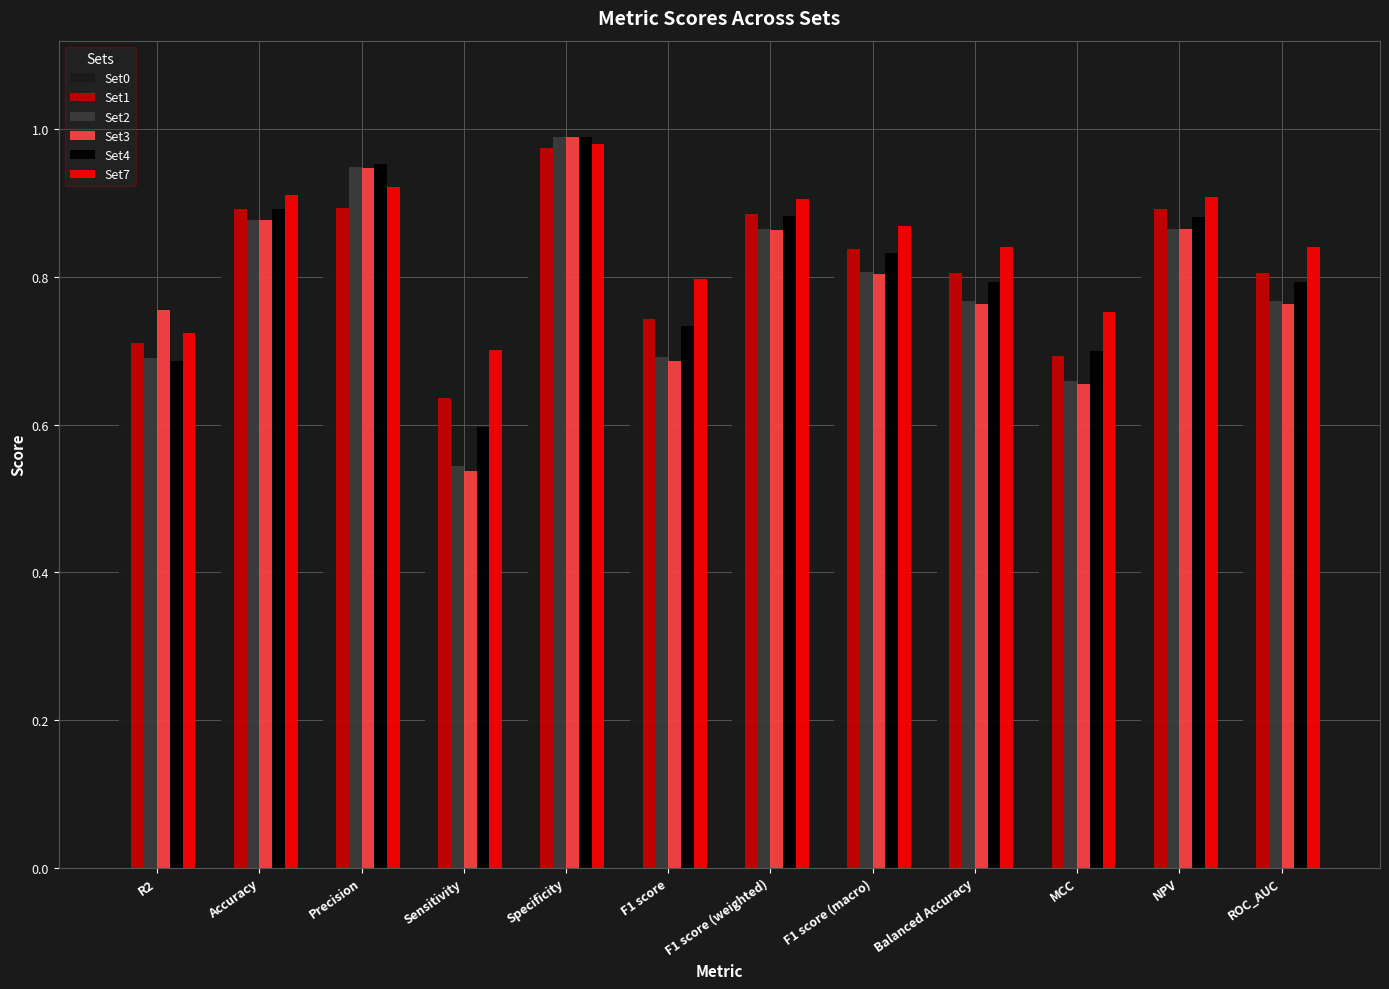

The value of Set7 at Accuracy is 0.9. True or false?

True